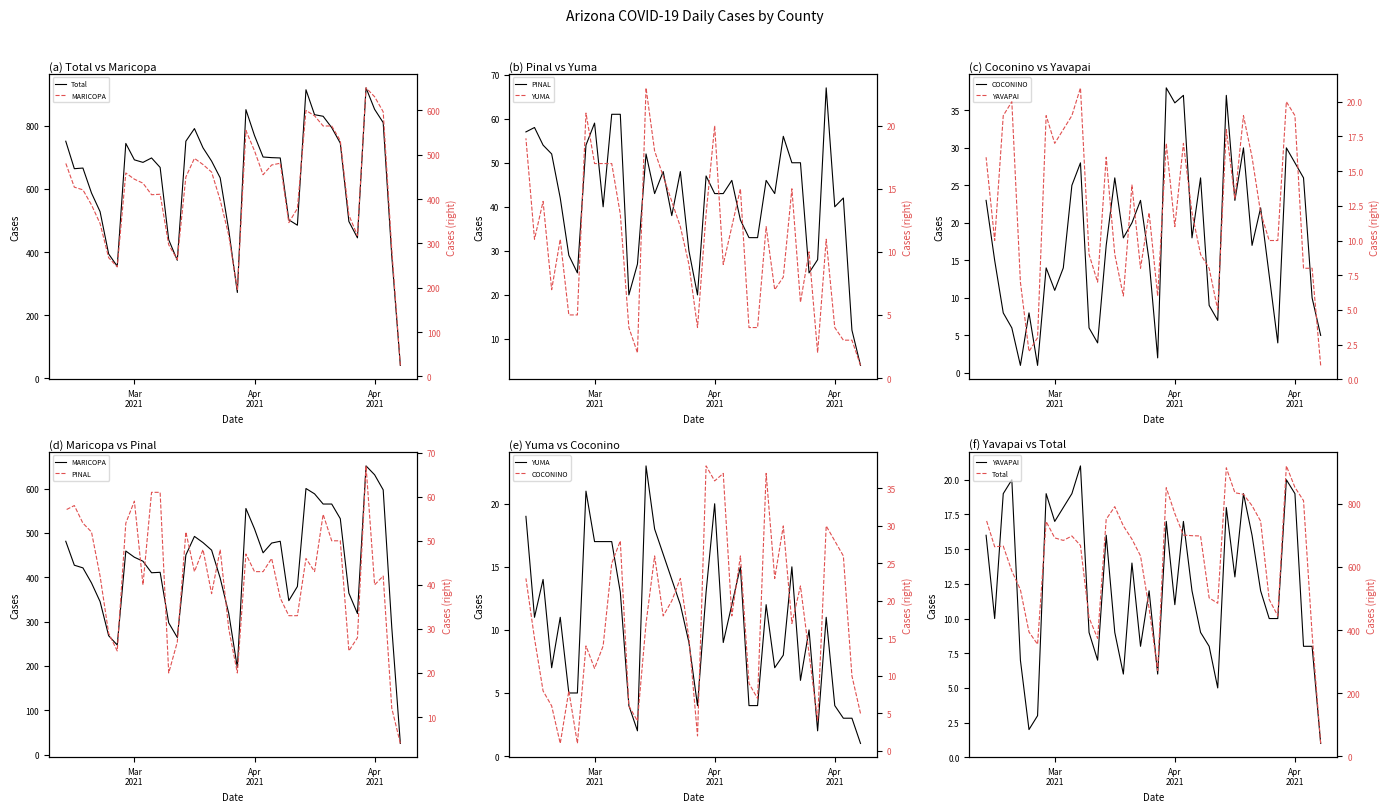

What is the difference between the maximum and minimum values in the Total series?

879